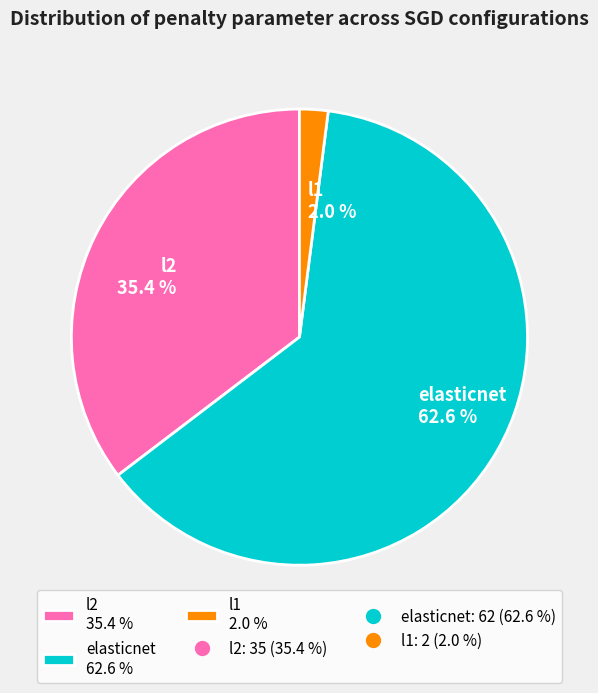

How many segments does this pie chart have?

3